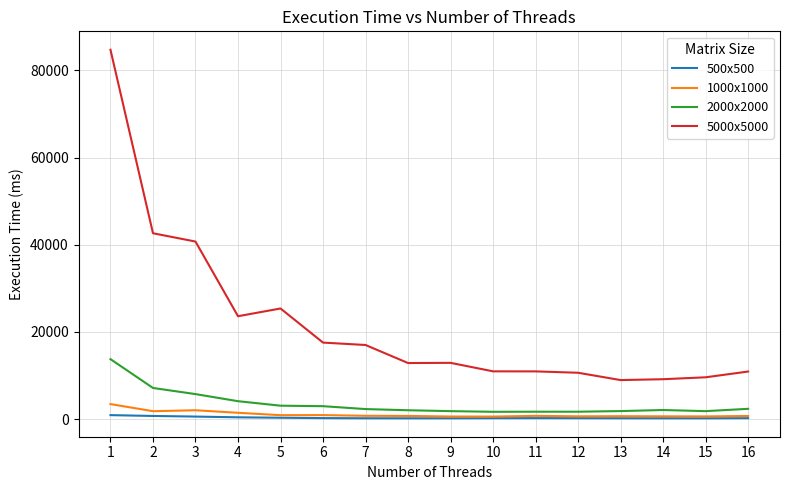

Which series has the widest spread of values?

5000x5000